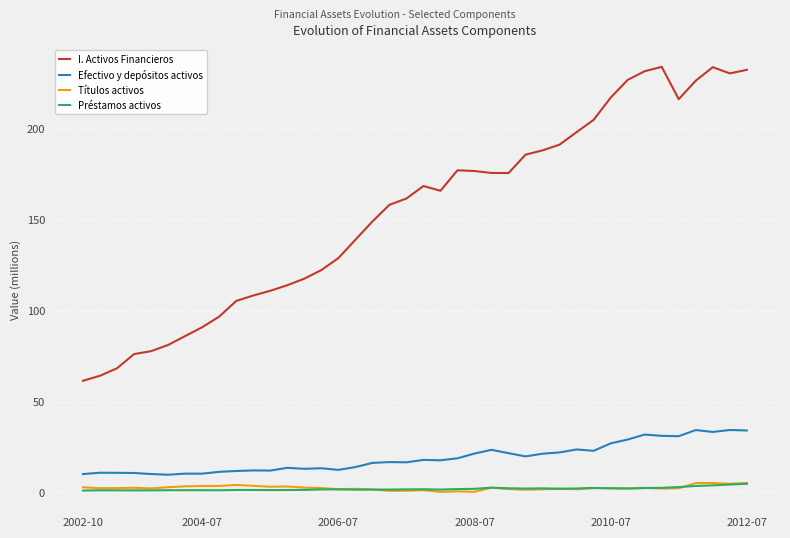

What is the minimum value for I. Activos Financieros?

61.4